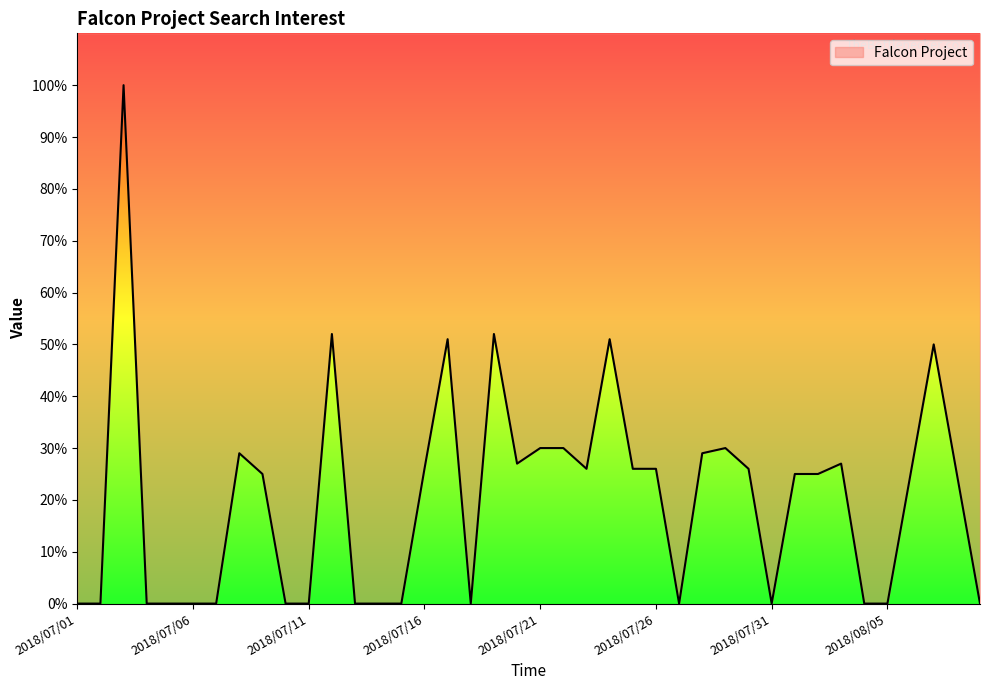

Does the chart display data point markers on the line(s)?

No